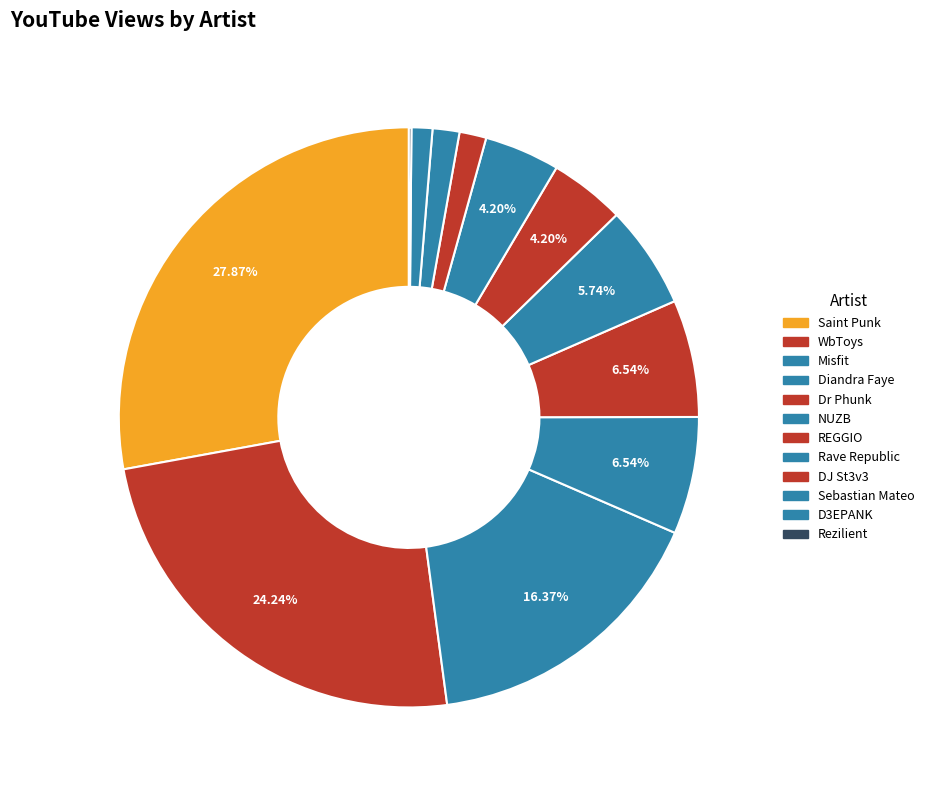

What is the change in value from Dr Phunk to Rezilient?

-25044